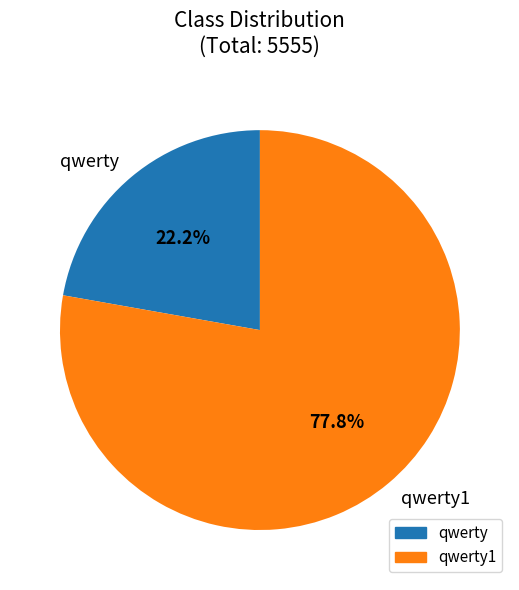

Is it true that qwerty is 32% of the pie?

False